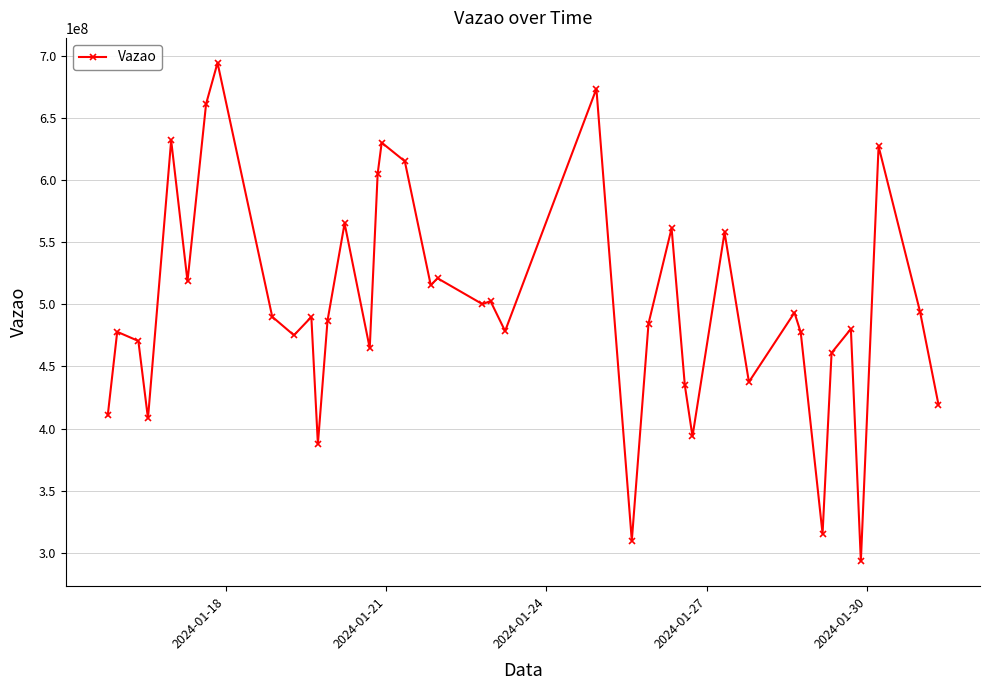

What is the value of the 32nd point from the left?

493309492